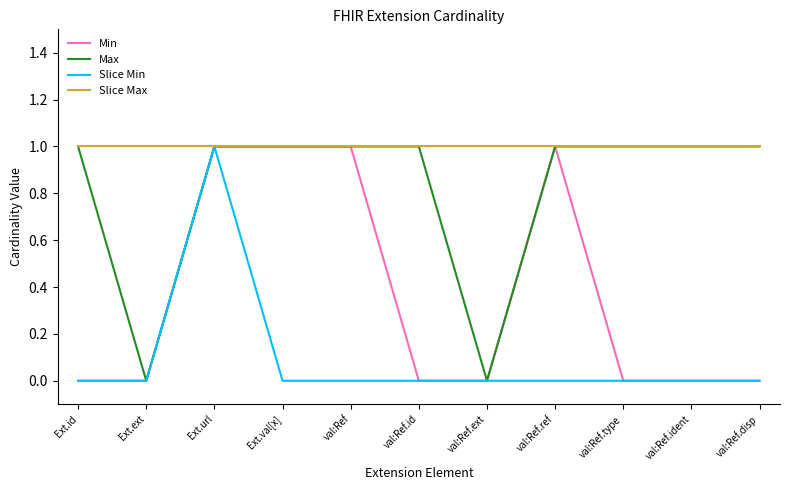

List the series in order of their overall mean, lowest first.

Slice Min, Min, Max, Slice Max